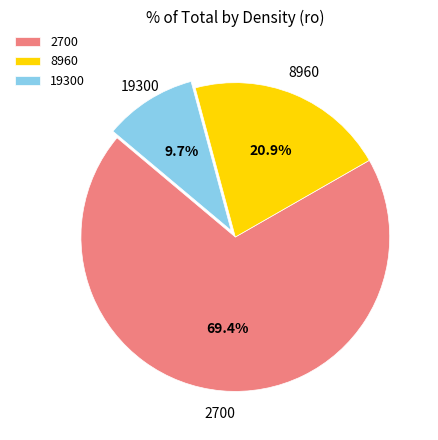

True or false: 19300 accounts for 3% of the total.

False